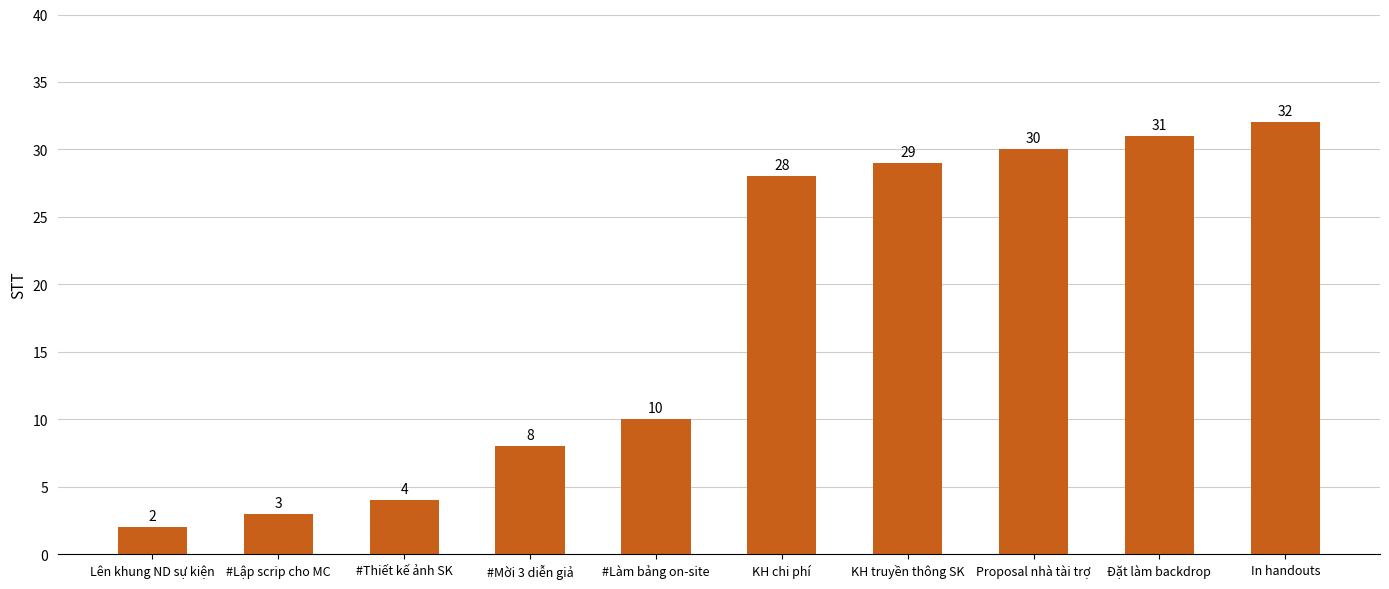

What is the difference between the values at Đặt làm backdrop and KH chi phí?

3